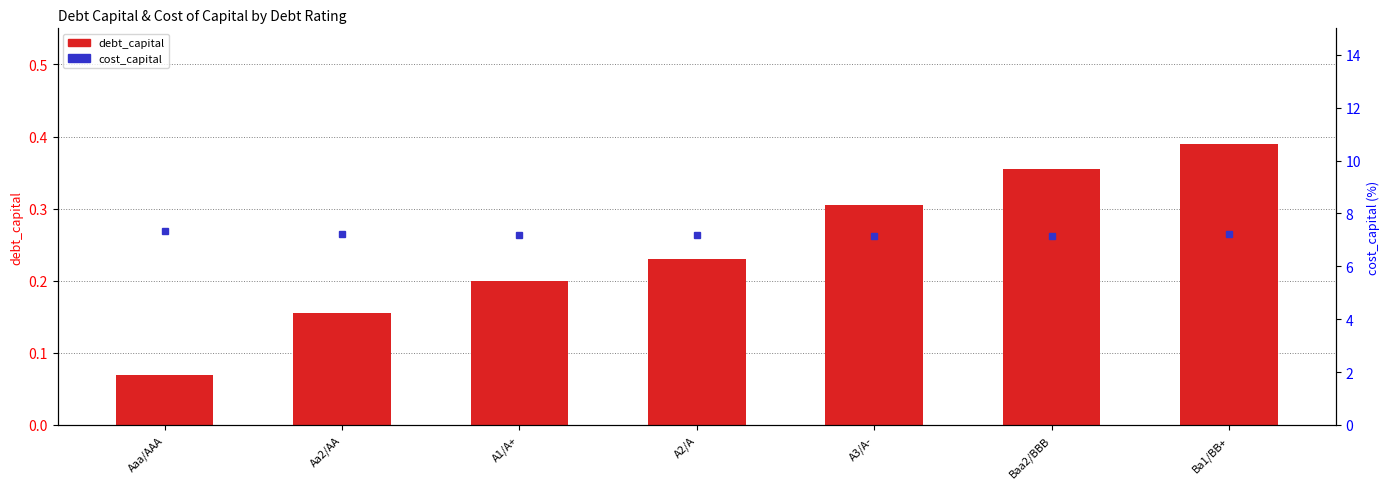

Rank the categories by cost_capital value from highest to lowest.

Aaa/AAA, Aa2/AA, Ba1/BB+, A1/A+, A2/A, Baa2/BBB, A3/A-